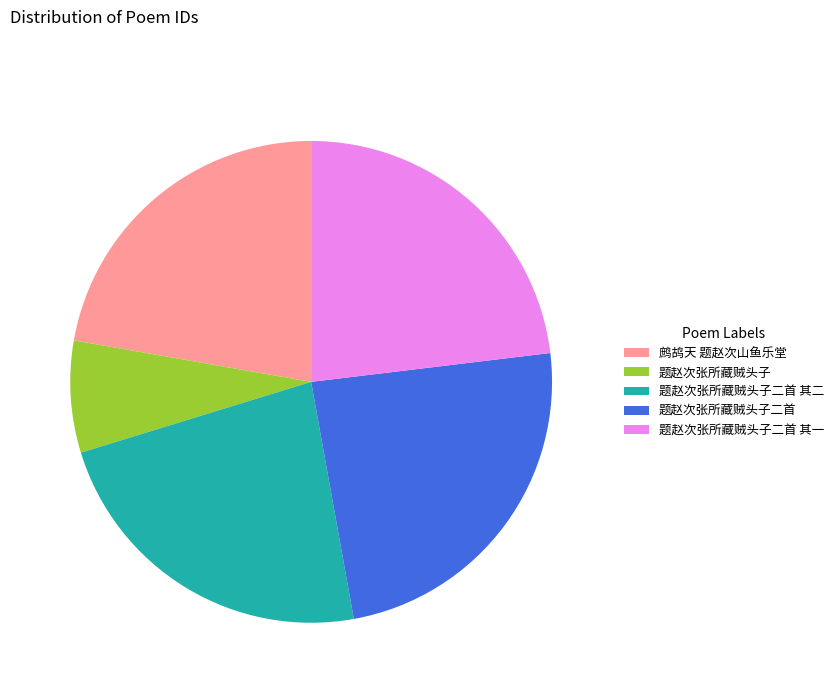

How many slices are in this pie chart?

5